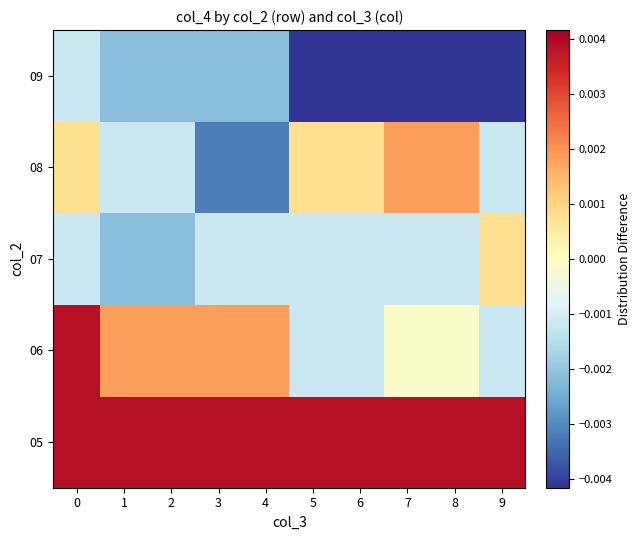

At how many categories does at least one series exceed 0?

10